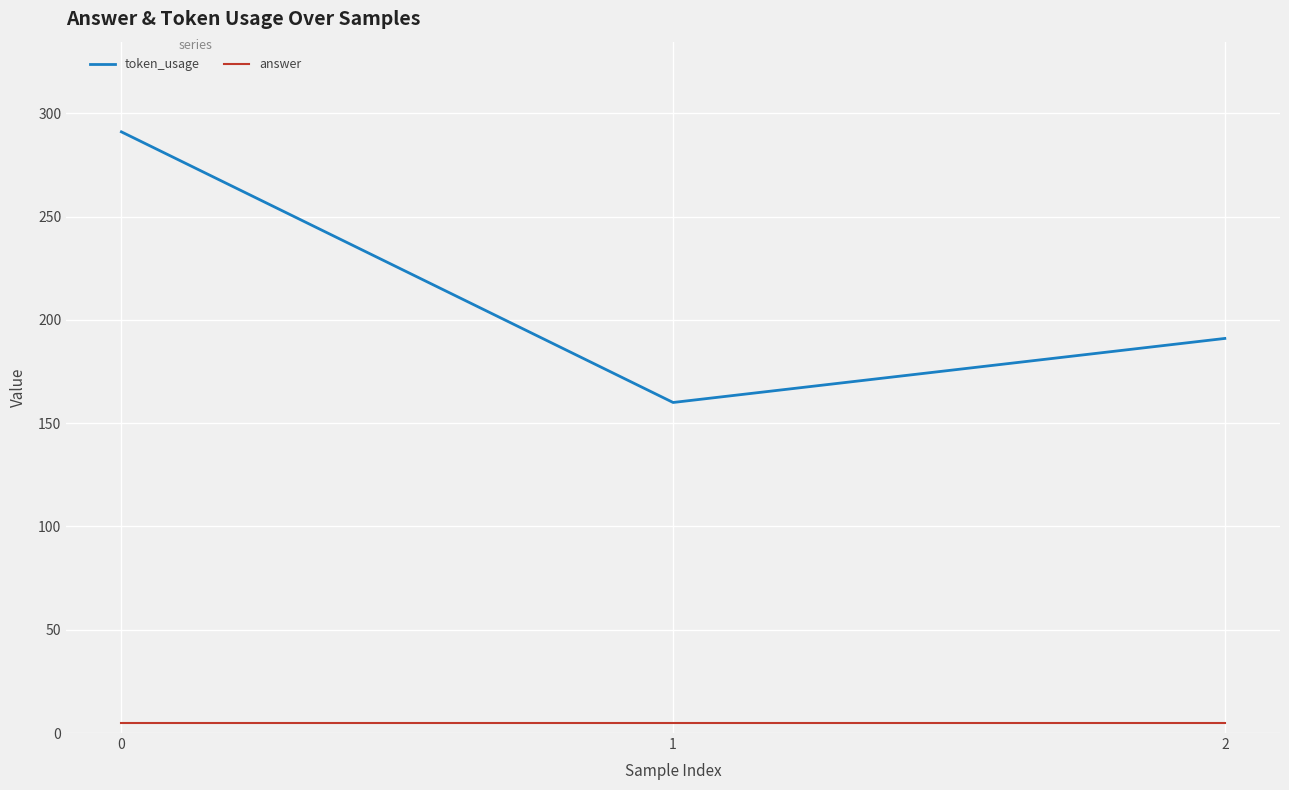

List the labels in order of token_usage value, smallest first.

1, 2, 0